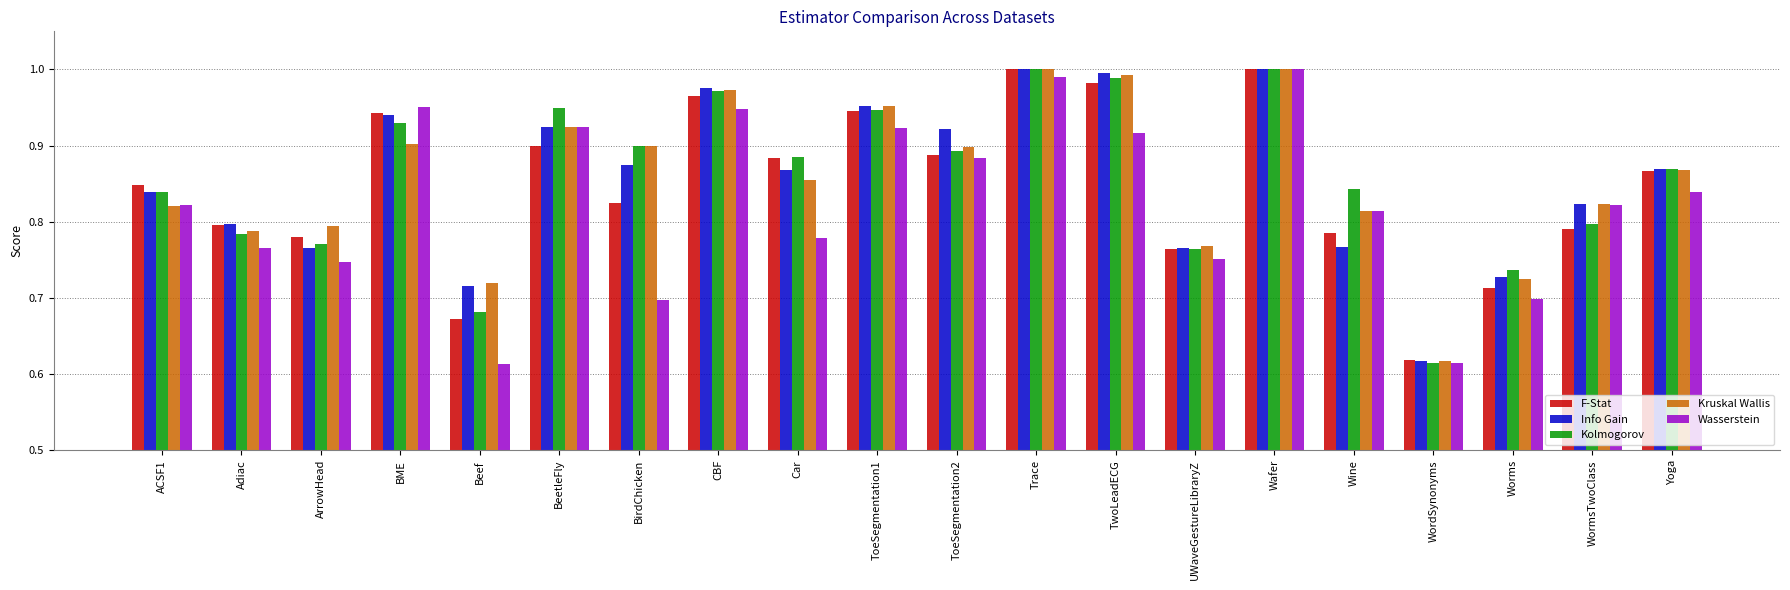

Does the chart contain stacked bars?

No